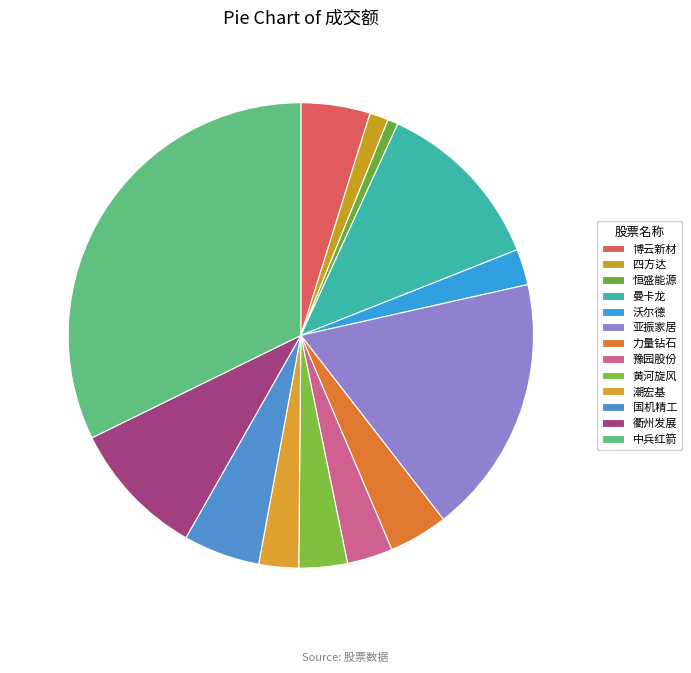

What is the total percentage of 亚振家居 and 潮宏基?

20.8%